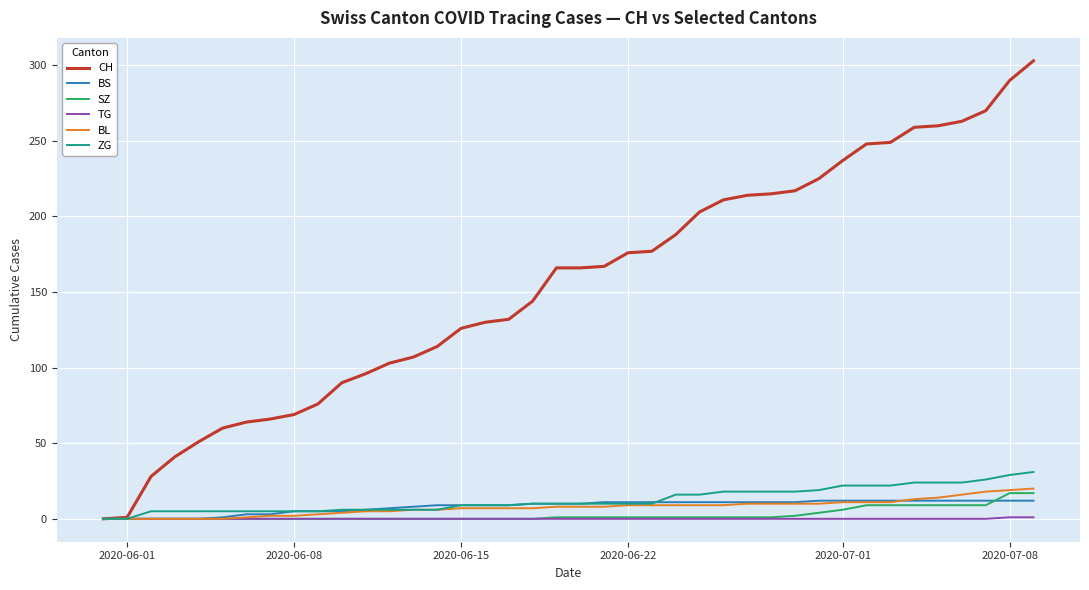

Which series has the largest total across all categories?

CH